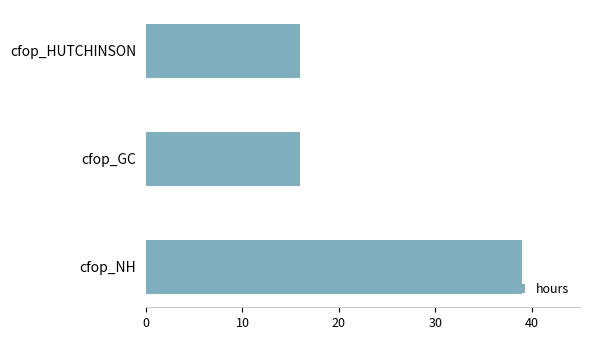

Approximately how many times larger is the value at cfop_GC compared to cfop_HUTCHINSON?

1.0